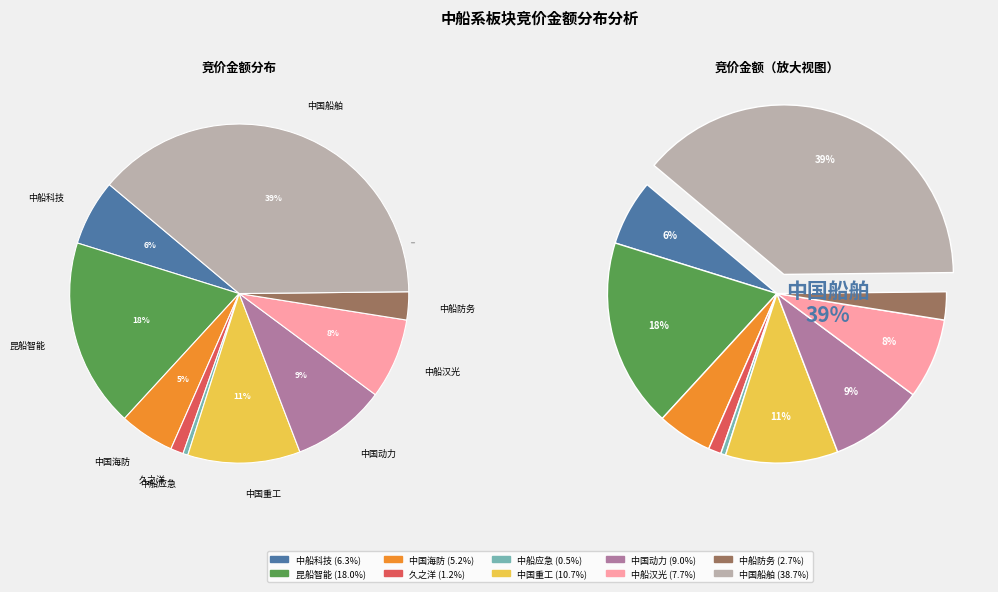

Is 中国动力(600482) the majority of the pie?

No